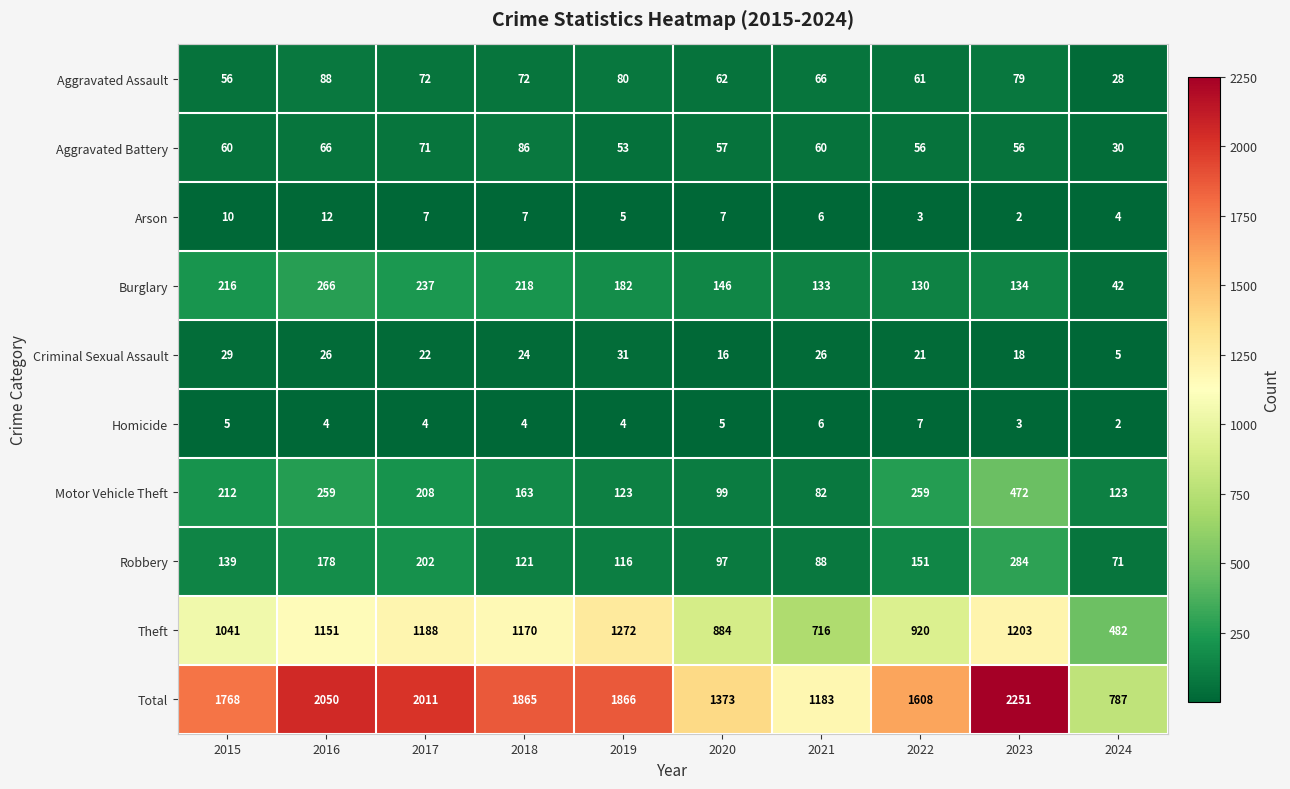

At which label does Homicide first exceed 4?

2015